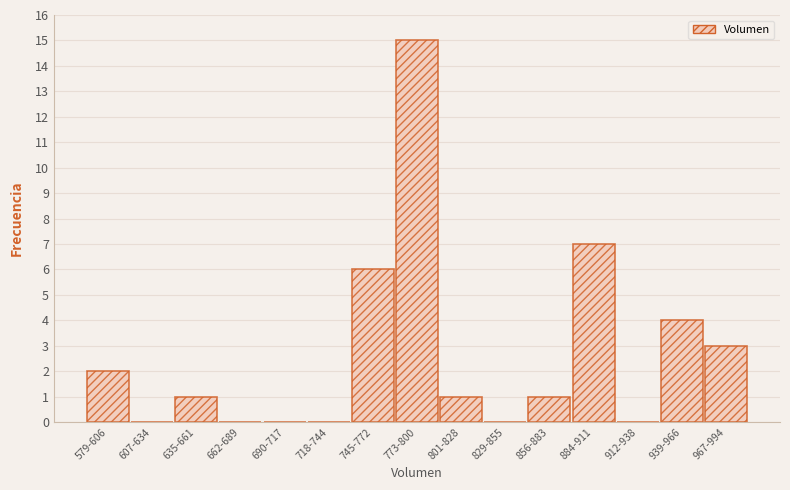

Reading left to right, what are all the values shown in this chart?

579-606=2	607-634=0	635-661=1	662-689=0	690-717=0	718-744=0	745-772=6	773-800=15	801-828=1	829-855=0	856-883=1	884-911=7	912-938=0	939-966=4	967-994=3